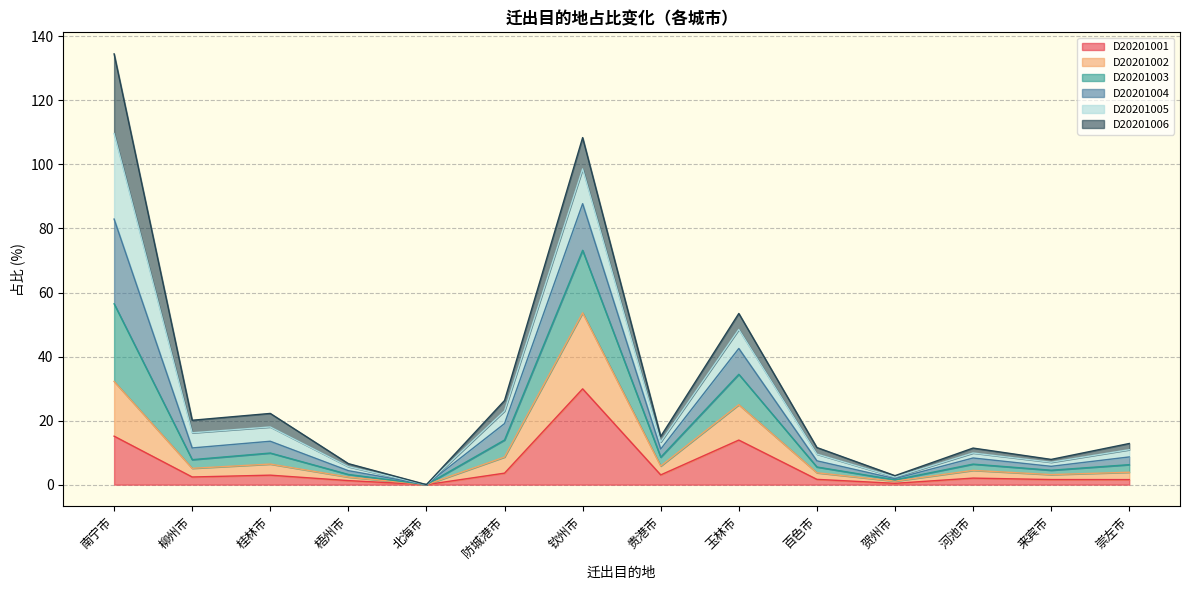

At which category is the sum across all series the highest?

南宁市